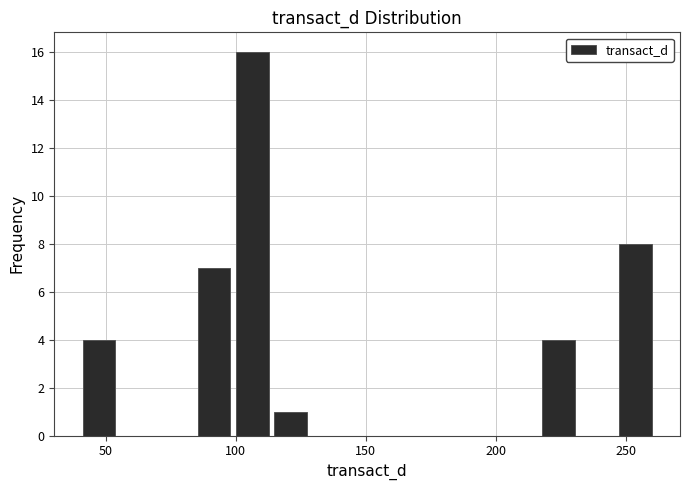

Around what value on the x-axis is the tallest bar? Give the approximate position of its centre, as read against the axis.

105